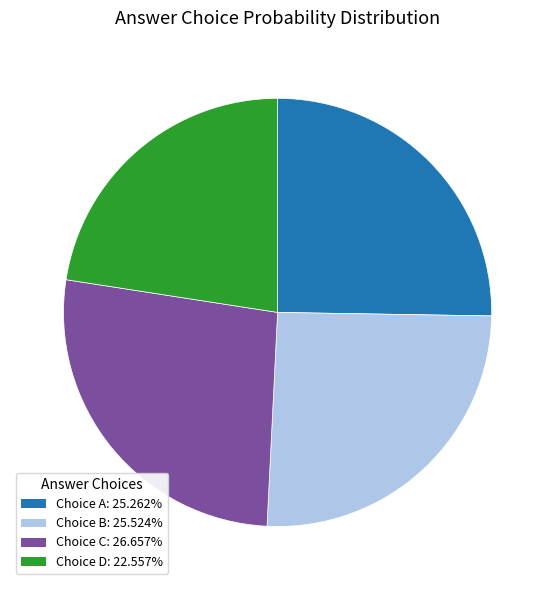

Does any single category account for the majority?

No